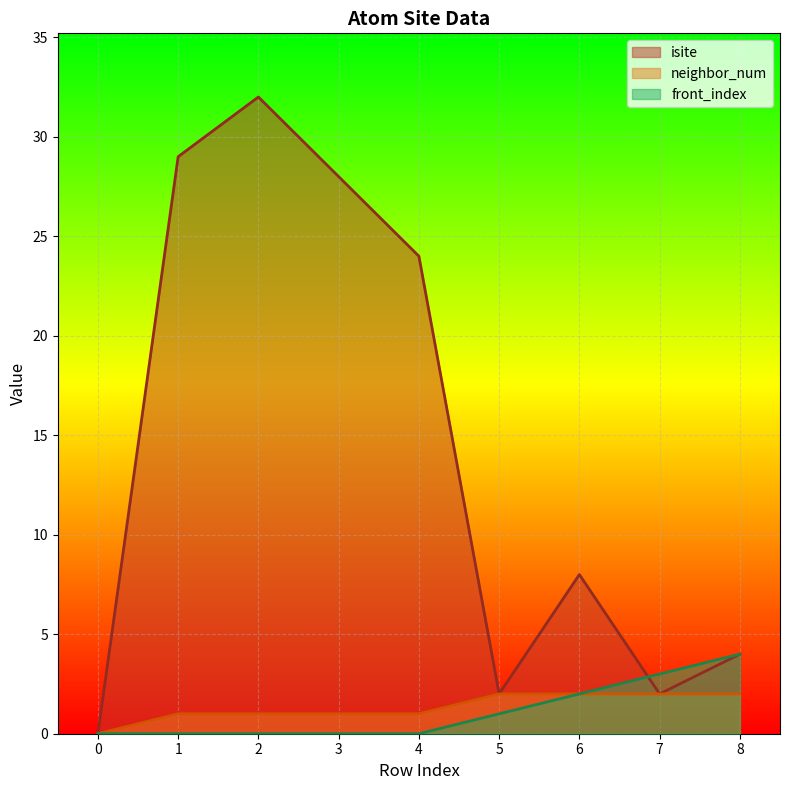

Reading left to right, list all the values displayed in this chart.

isite line: 0=0	1=29	2=32	3=28	4=24	5=2	6=8	7=2	8=4
neighbor_num line: 0=0	1=1	2=1	3=1	4=1	5=2	6=2	7=2	8=2
front_index line: 0=0	1=0	2=0	3=0	4=0	5=1	6=2	7=3	8=4